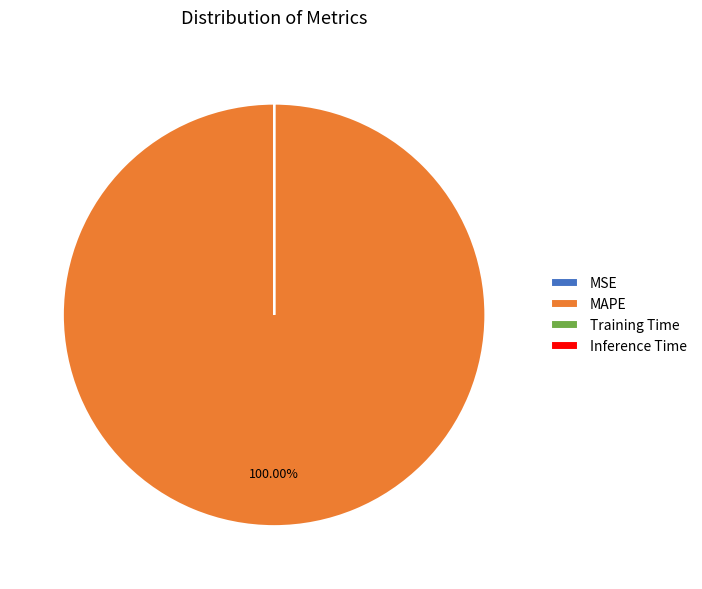

Is MAPE the majority of the pie?

Yes